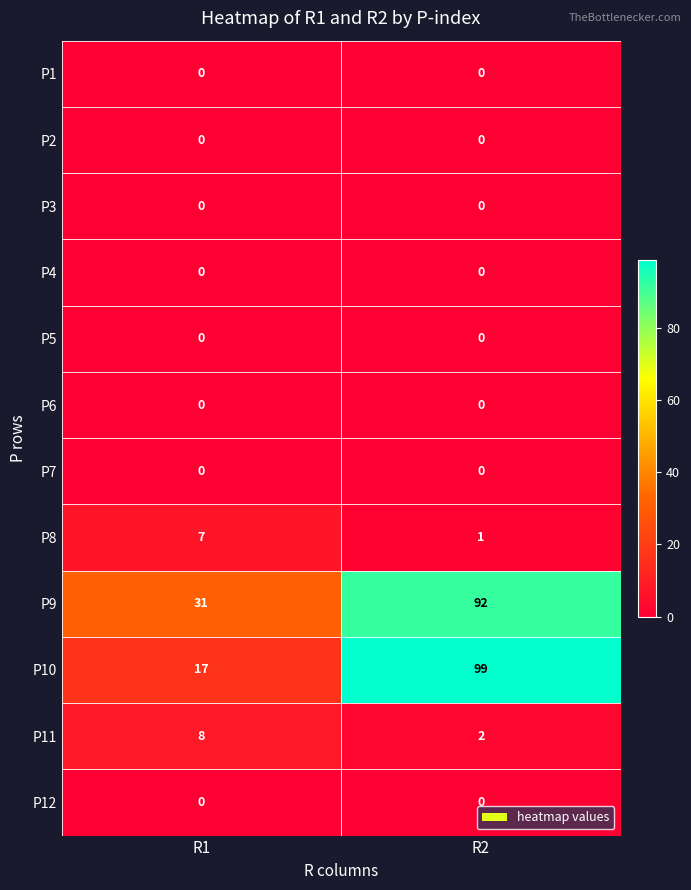

At how many categories does at least one series exceed 2?

2